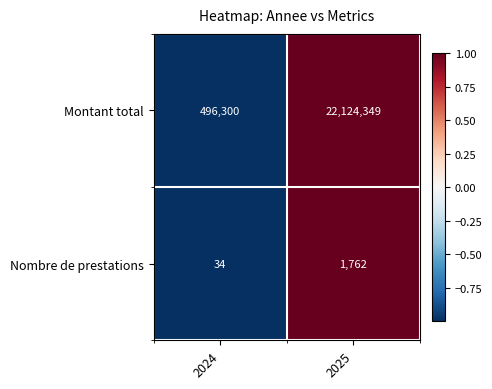

Where is Nombre de prestations nearest to the value 898?

2024